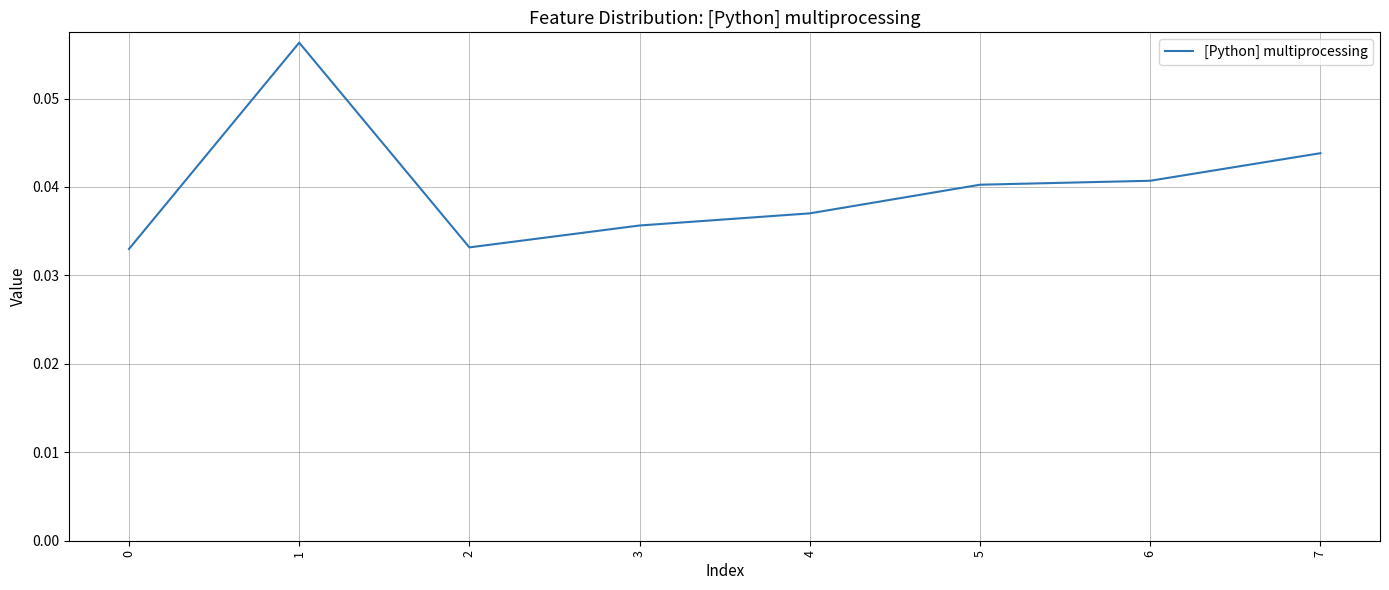

What is the sum of all values?

0.3